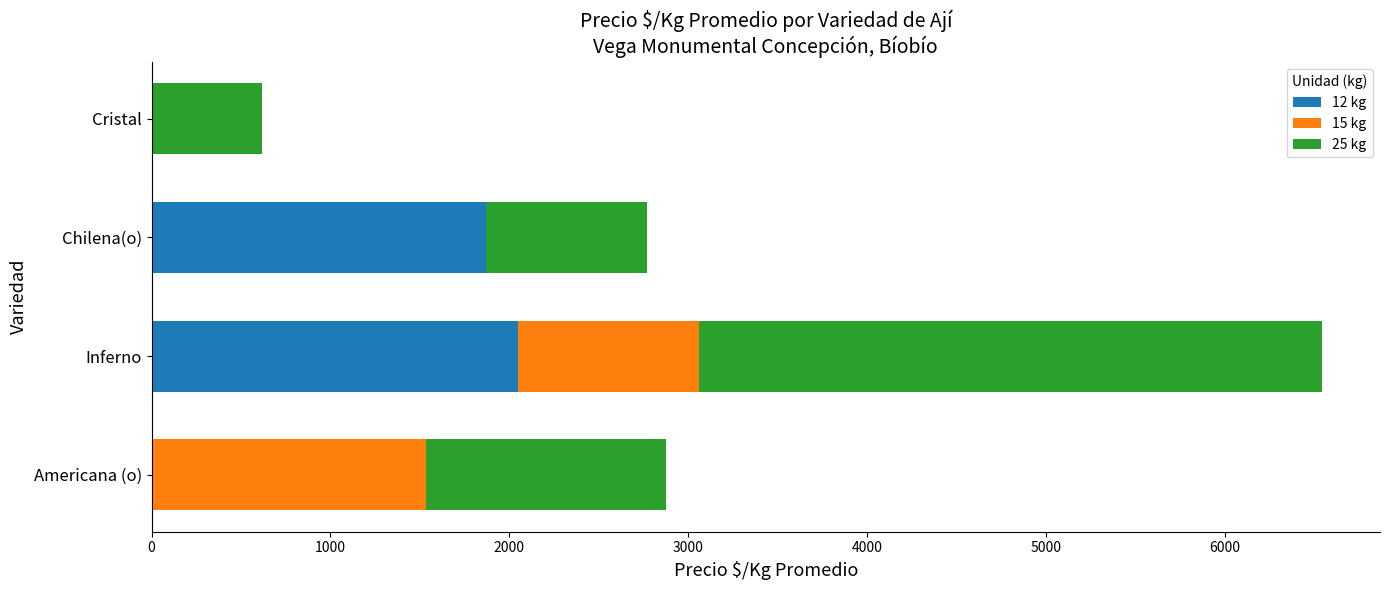

At which category is the sum across all series the highest?

Inferno